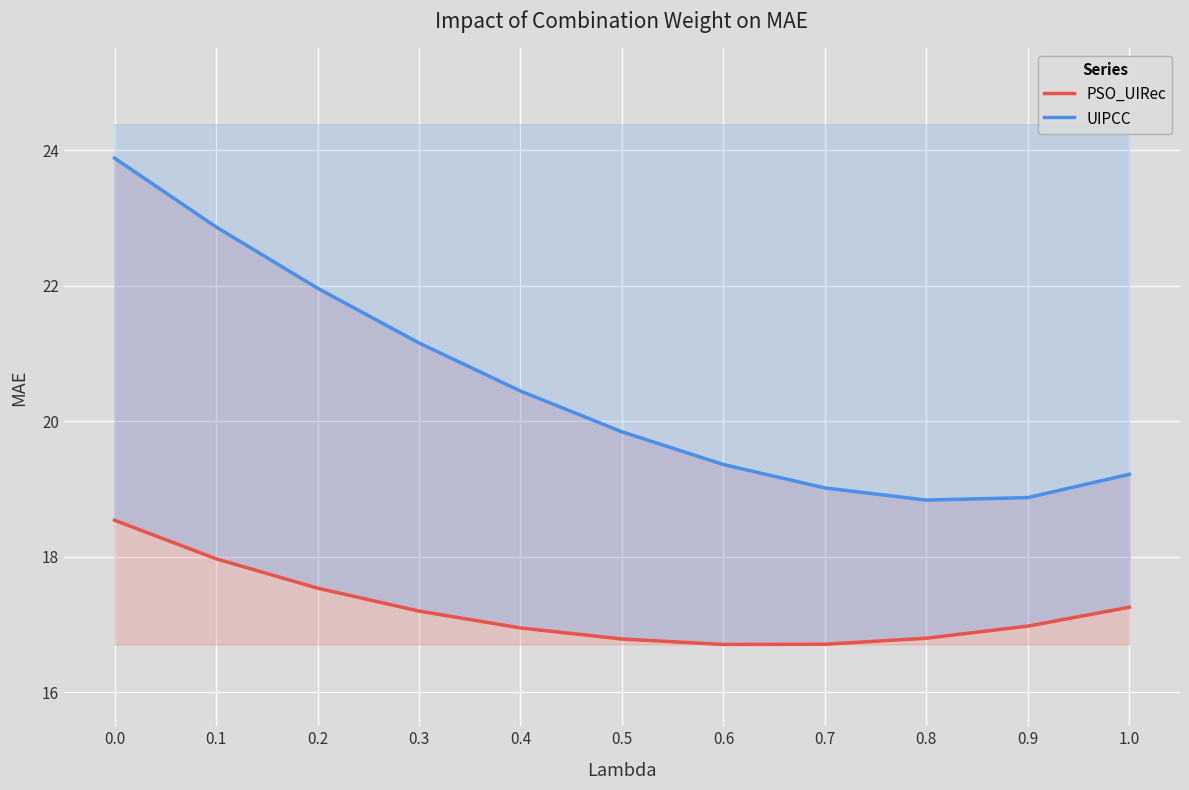

What is the minimum value for UIPCC?

18.8